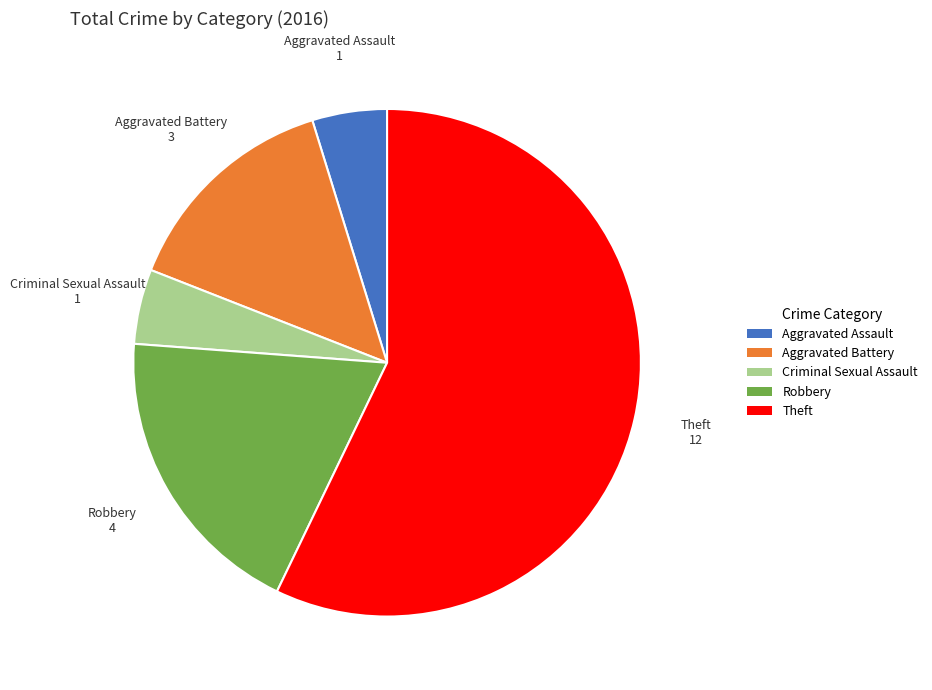

Do Robbery and Theft together represent more than half of the pie?

Yes